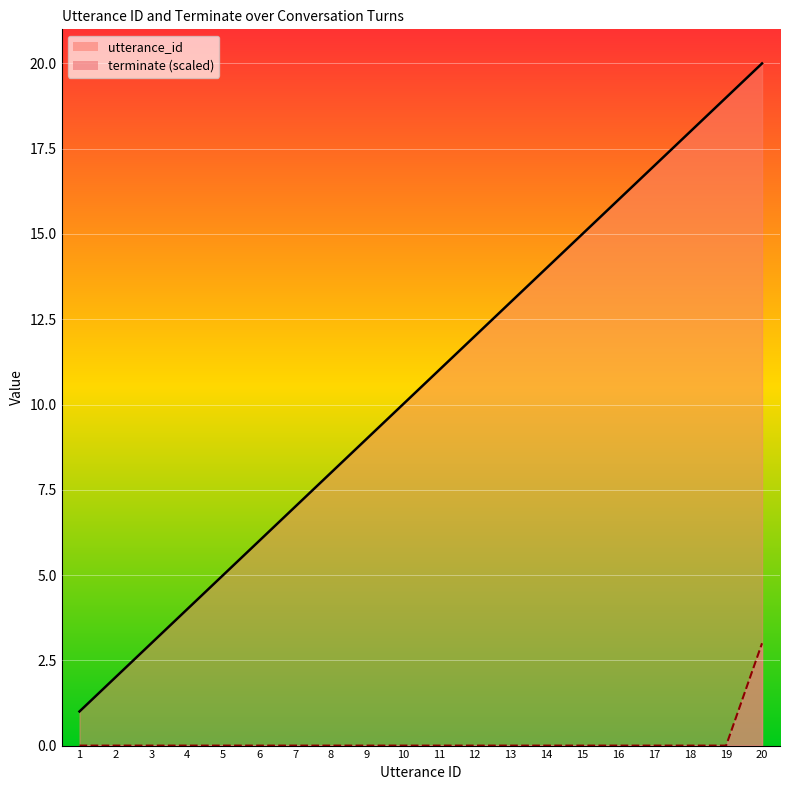

Count the number of categories in the chart.

20